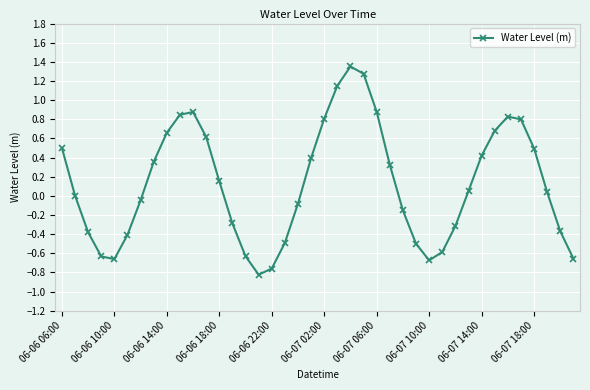

What is the value of the 1st point from the left?

0.5